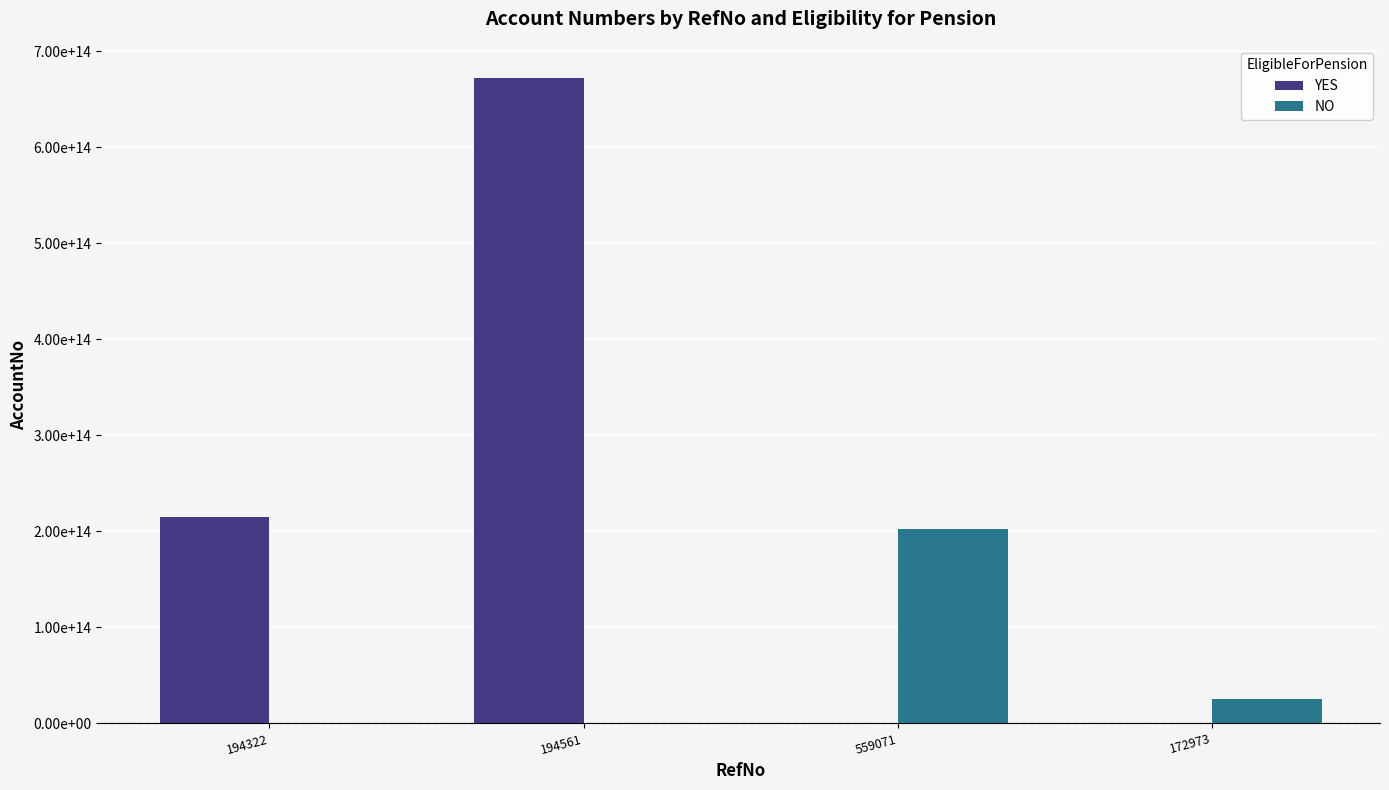

The value of NO at 172973 is 25040800039059. True or false?

True